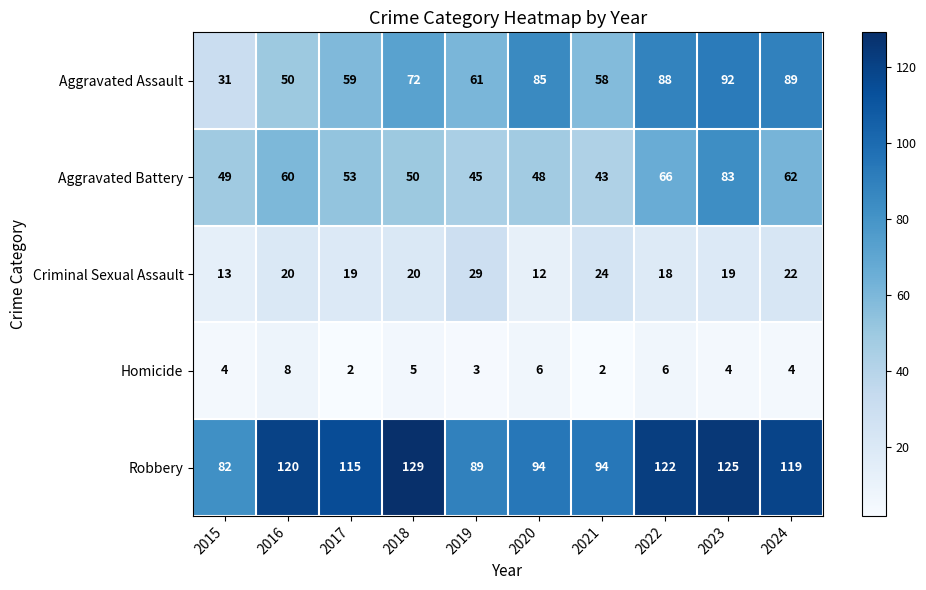

Which series has the largest range (max minus min)?

Aggravated Assault